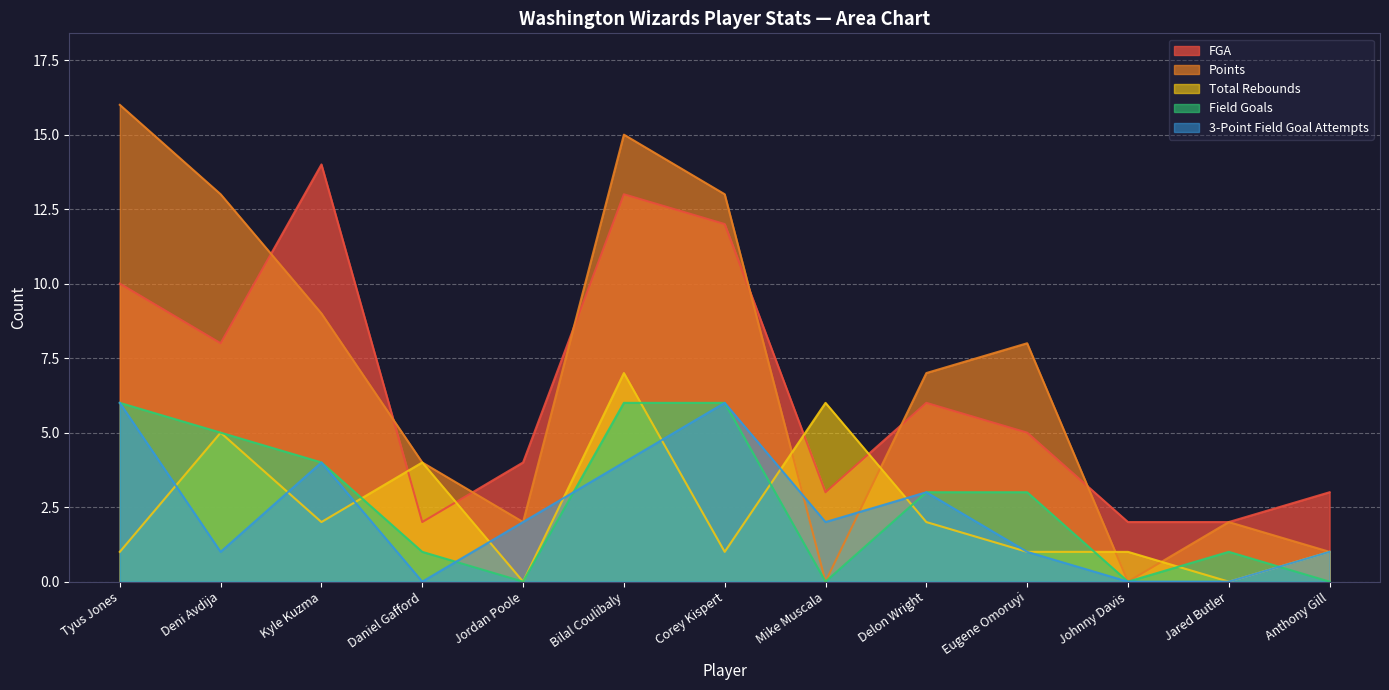

Where is the first local minimum for Points?

Jordan Poole